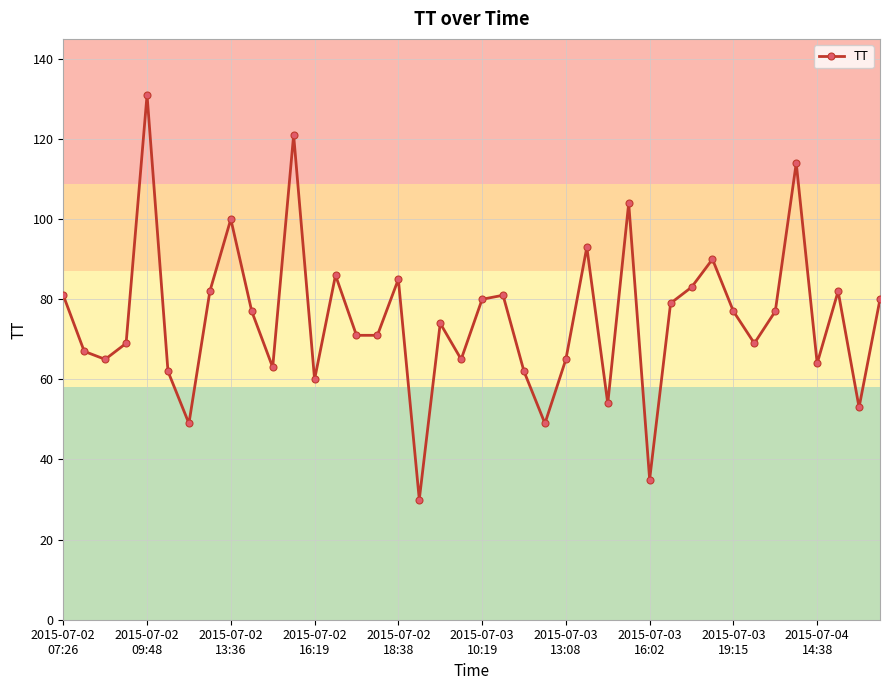

What is the value of the 25th point from the left?

65